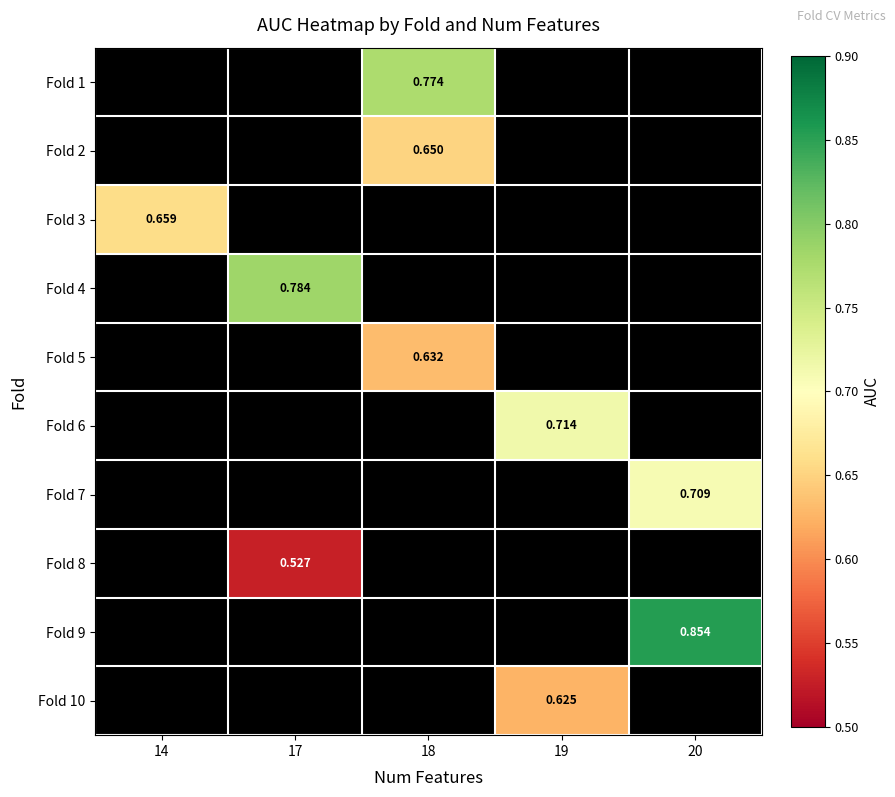

Which category has the lowest value in the Fold 3 series?

14